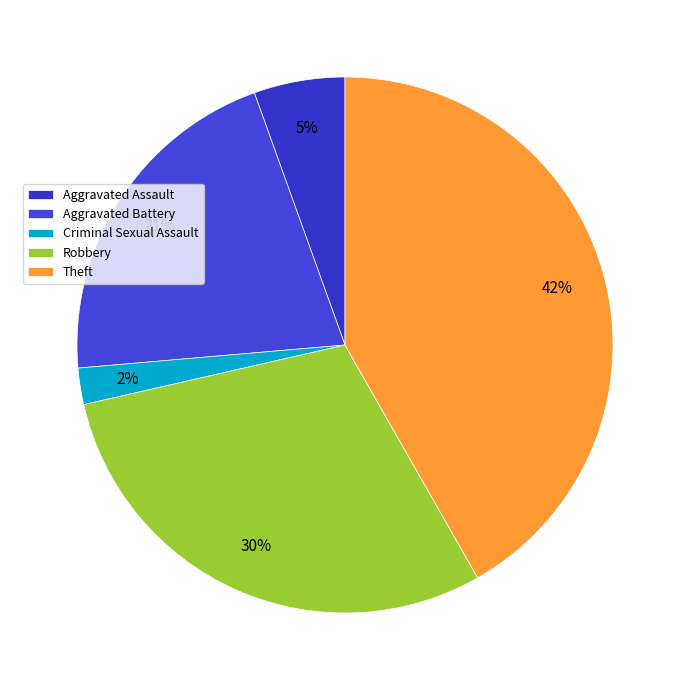

What percentage is the Criminal Sexual Assault slice, to the nearest percent?

2%